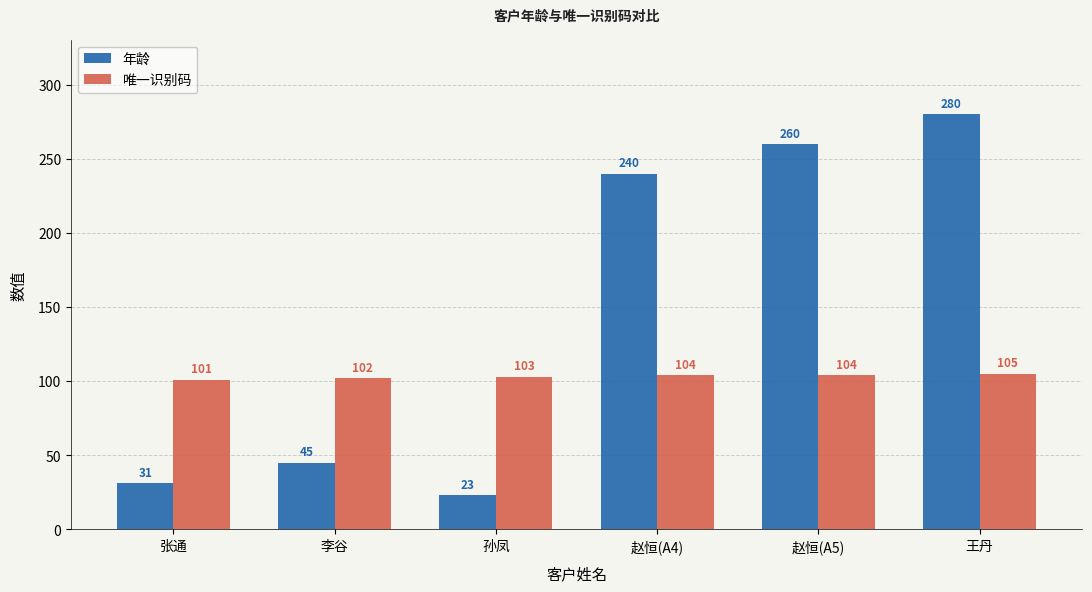

The 唯一识别码 series shows 102 at 李谷. True or false?

True